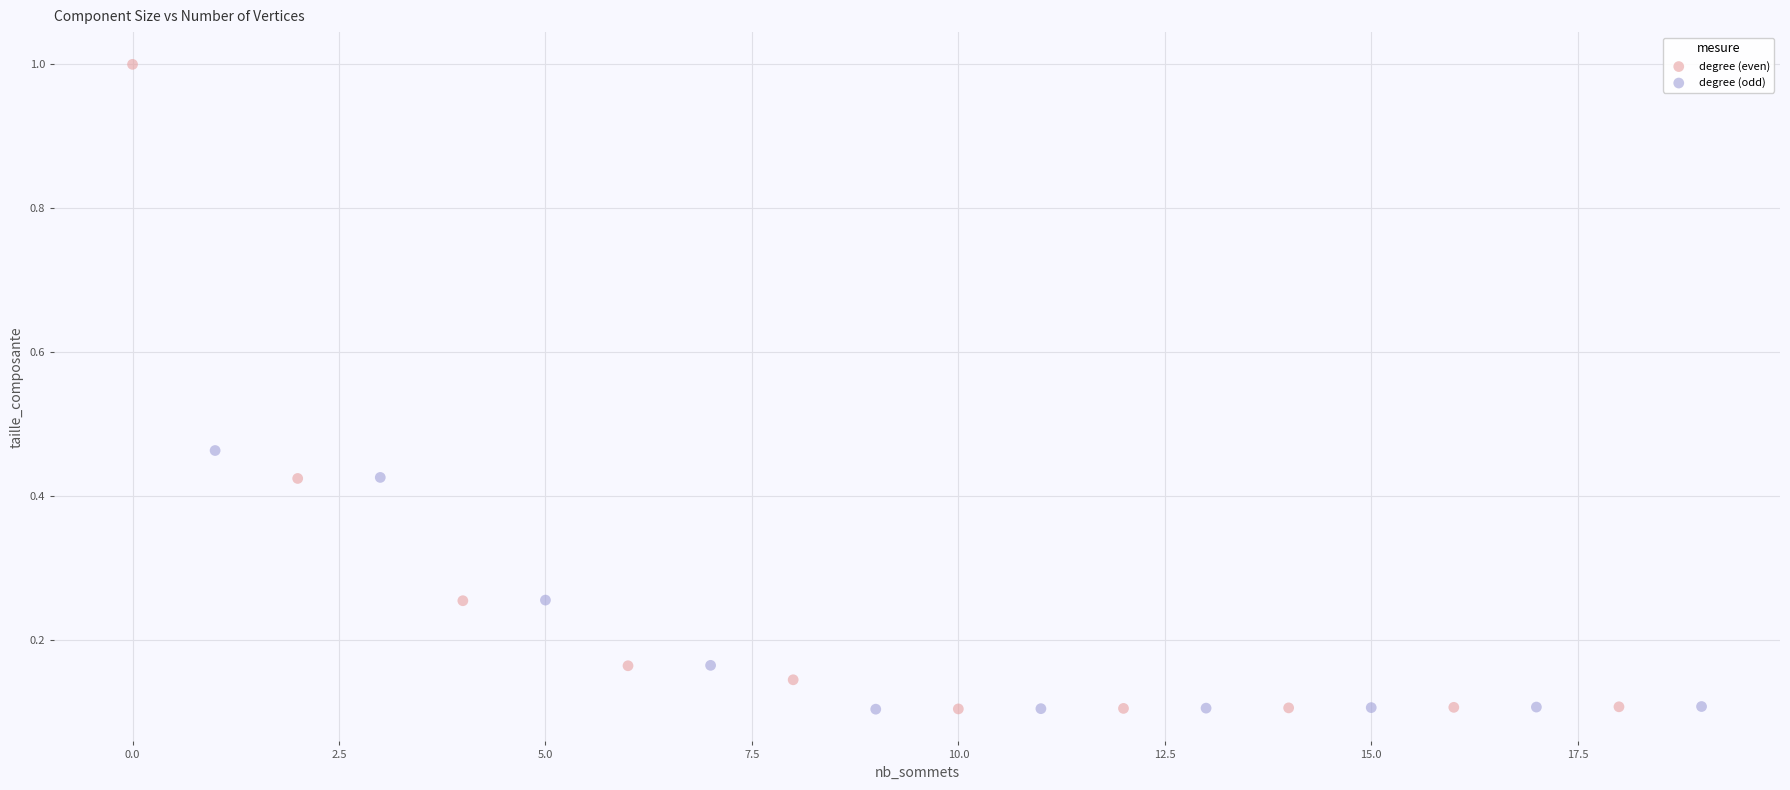

Which series has the largest Y range (max minus min)?

degree (even)